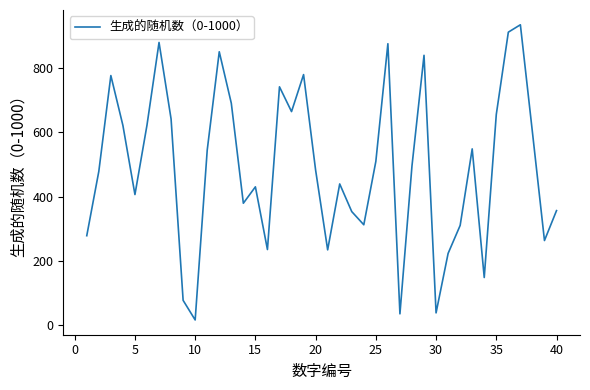

How many interior local peaks (higher than both neighbors) does the data have?

11